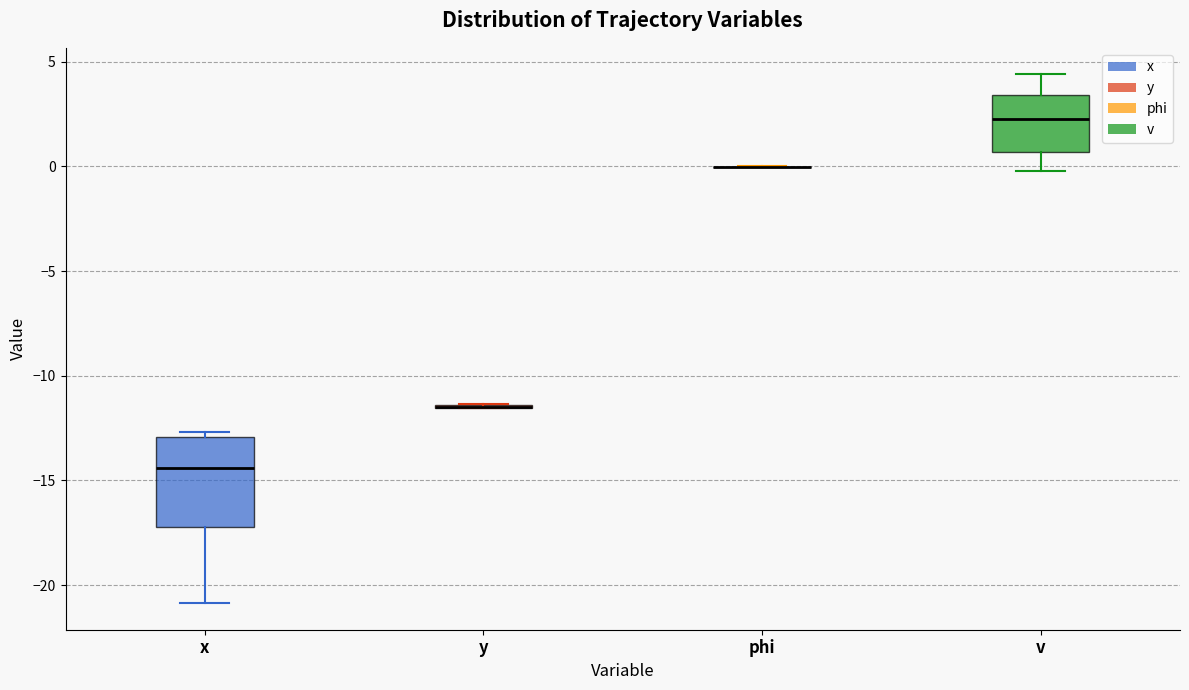

Comparing the boxes themselves (not the whiskers), which one is the tallest?

x